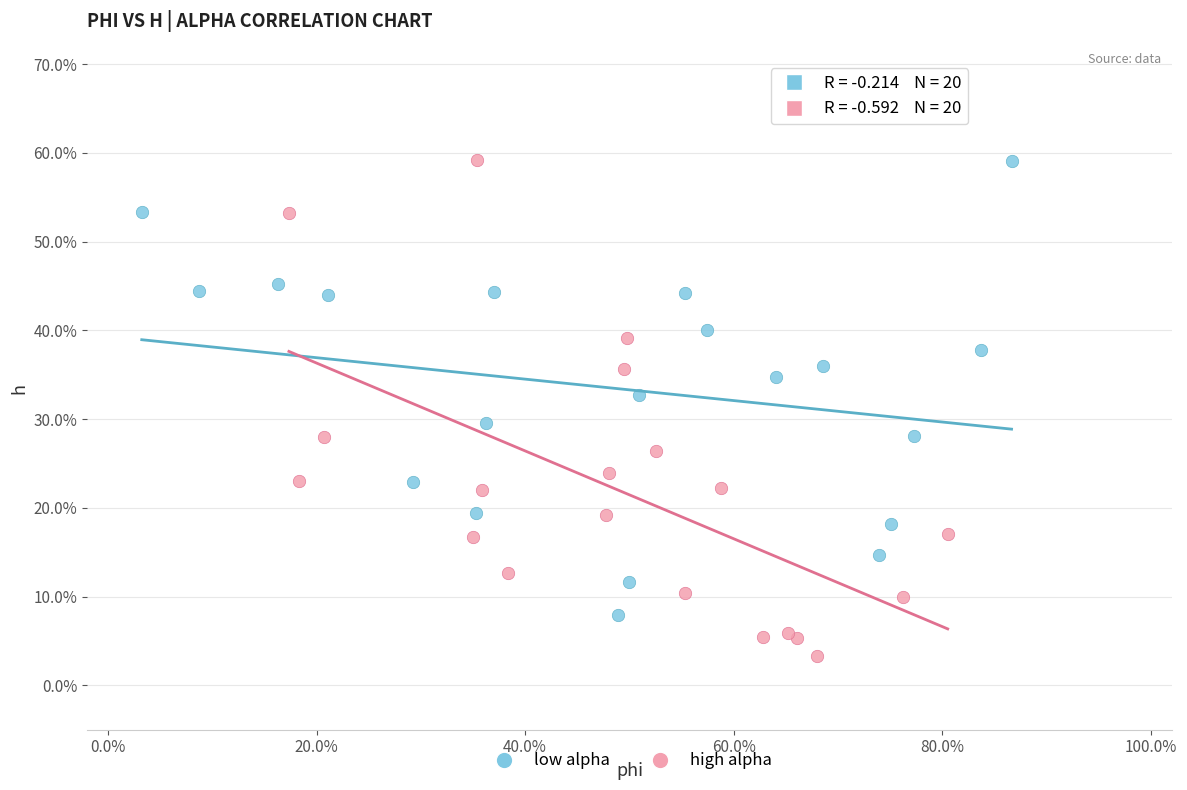

What are all the series names shown in the legend?

low alpha, high alpha